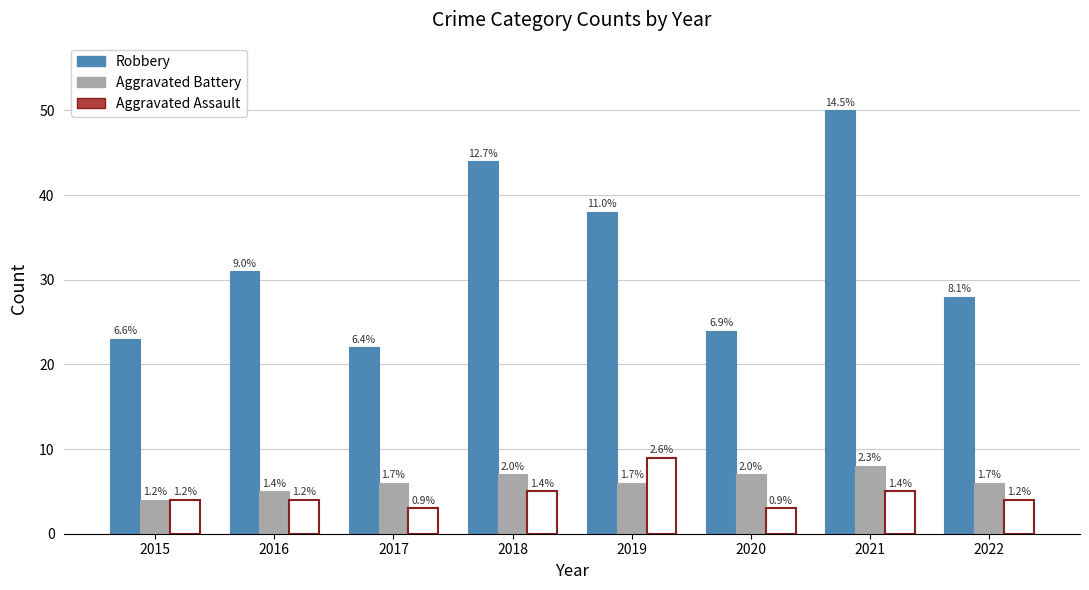

List the labels in order of Robbery value, largest first.

2021, 2018, 2019, 2016, 2022, 2020, 2015, 2017